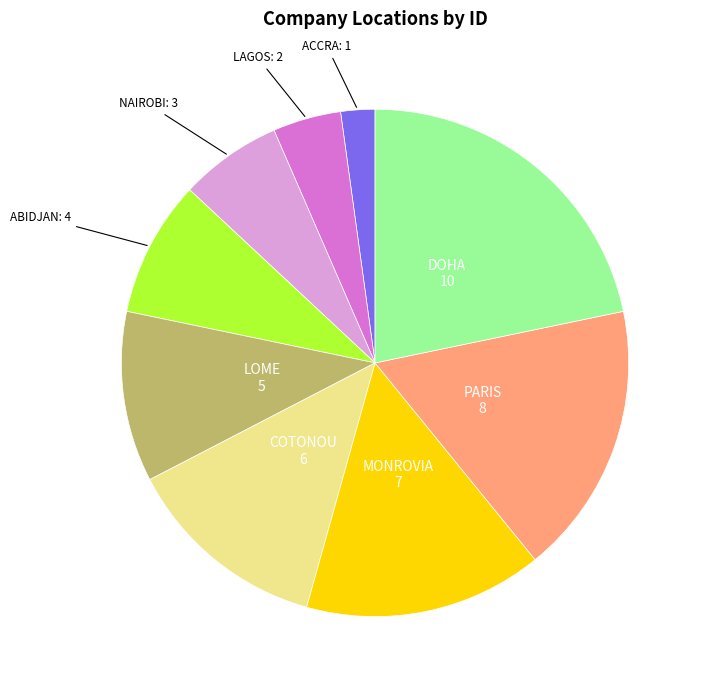

The COTONOU slice represents 1% of the pie. True or false?

False